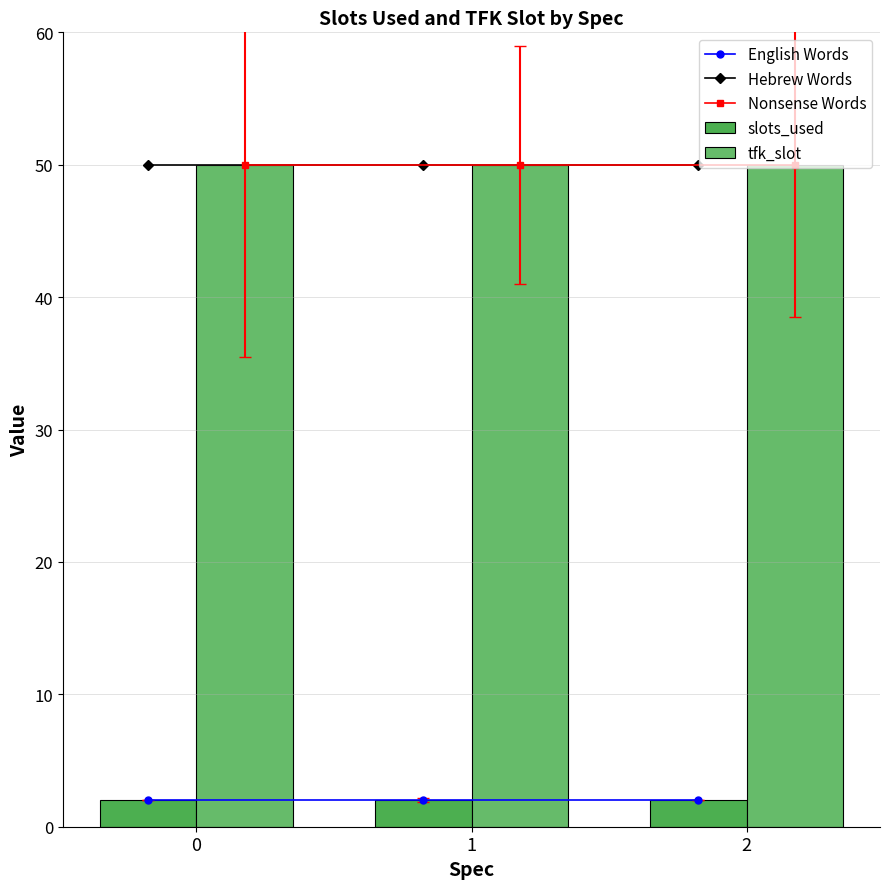

Reading left to right, transcribe all the data shown in this chart.

English Words: 2	2	2
Hebrew Words: 50	50	50
Nonsense Words: 50	50	50
slots_used: 2	2	2
tfk_slot: 50	50	50